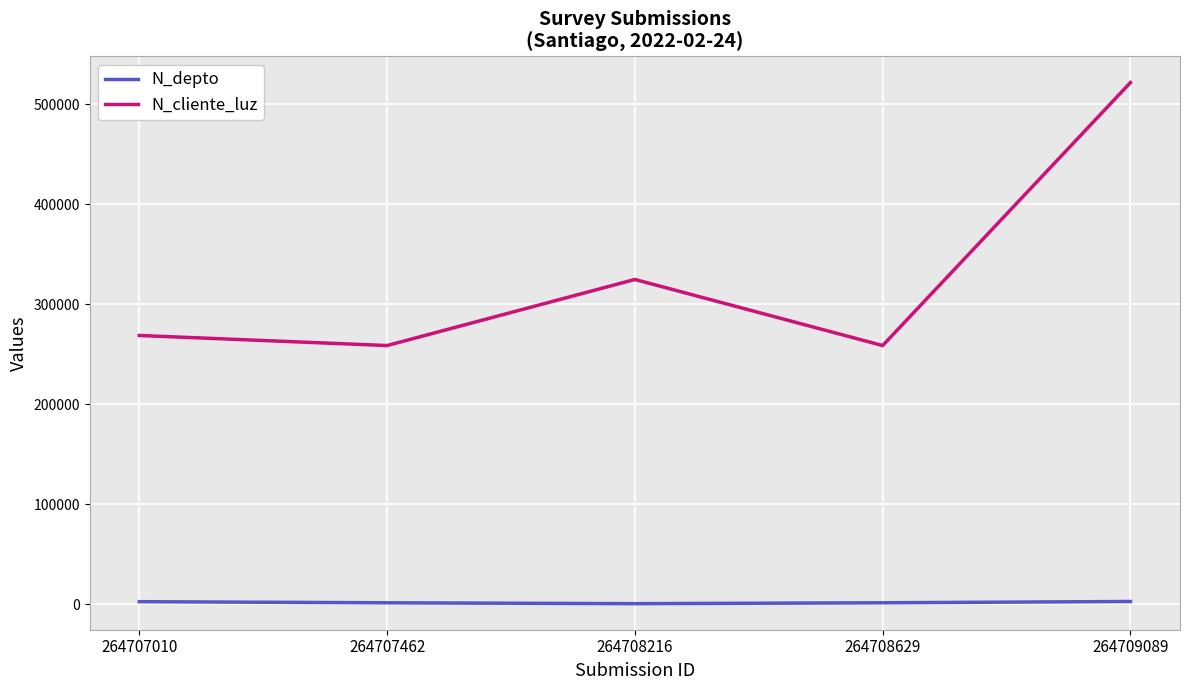

True or false: N_depto and N_cliente_luz cross at least once.

False